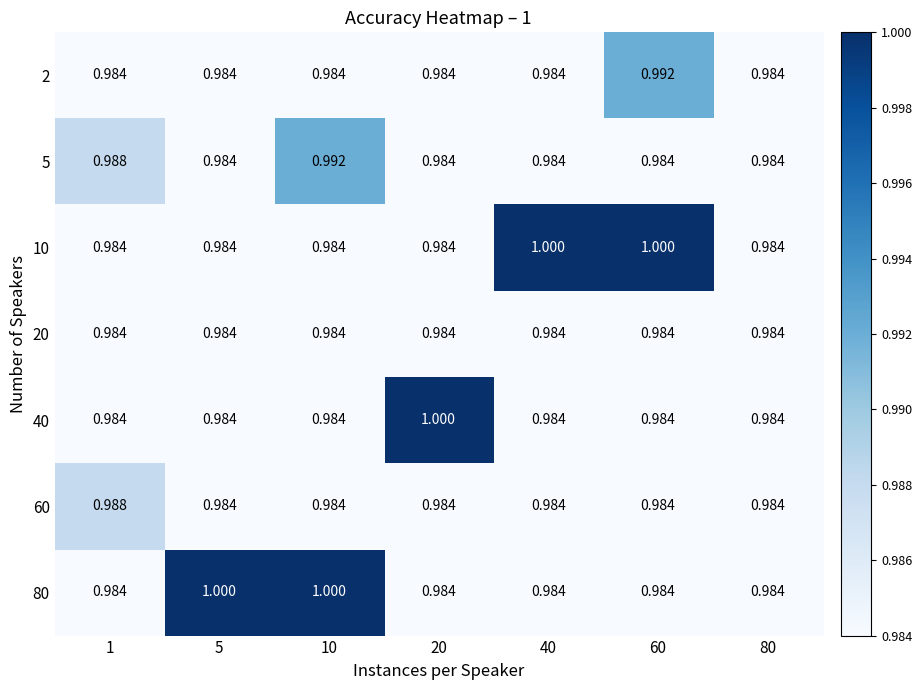

How many categories are shown in the chart?

7